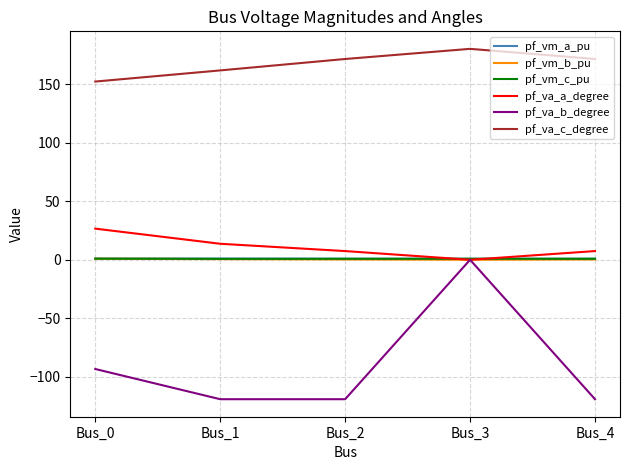

What is the sum of all pf_vm_b_pu values?

2.0